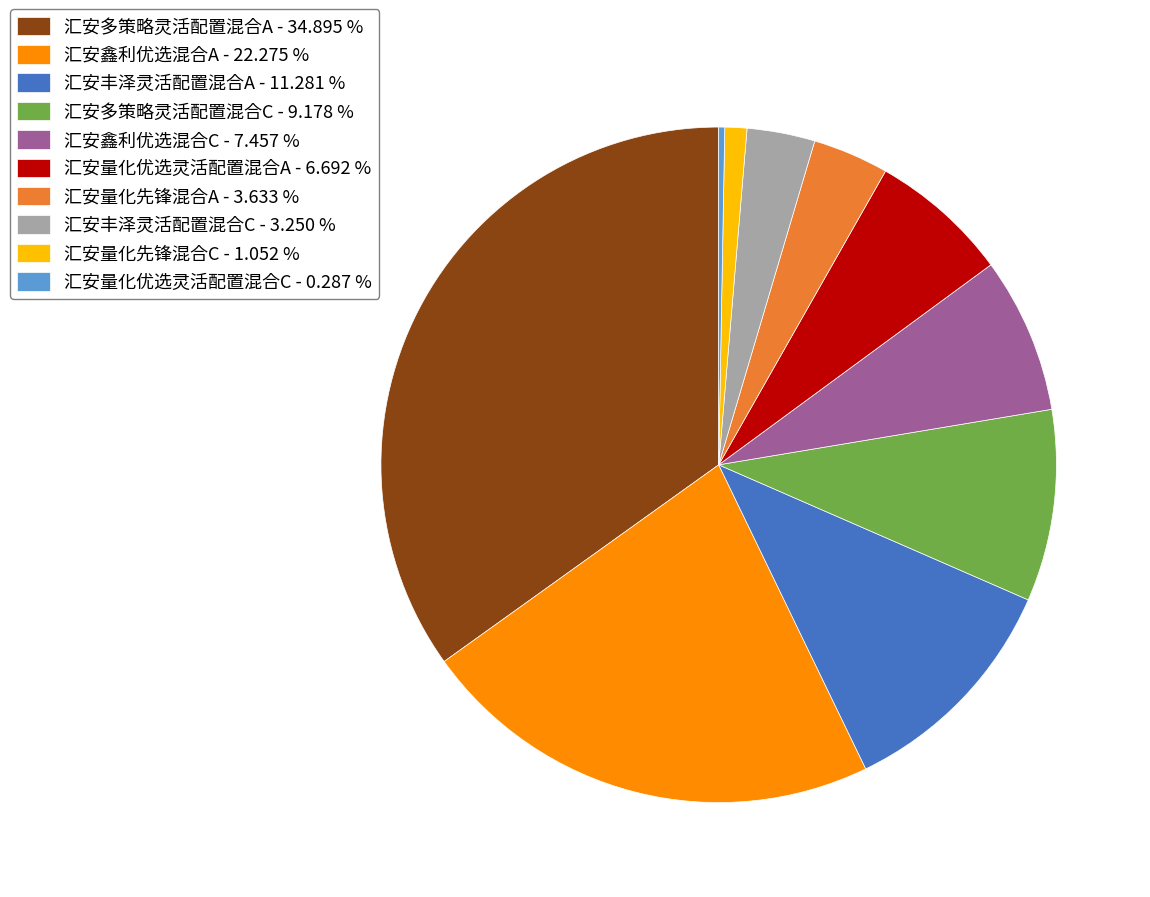

Is the sum of 汇安鑫利优选混合C - 7.457 % and 汇安多策略灵活配置混合A - 34.895 % greater than half?

No